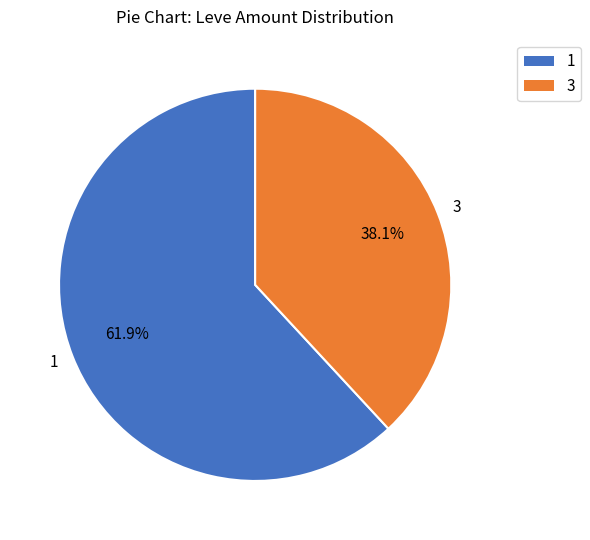

To the nearest percent, what is the difference between the largest and smallest slice percentages?

24%